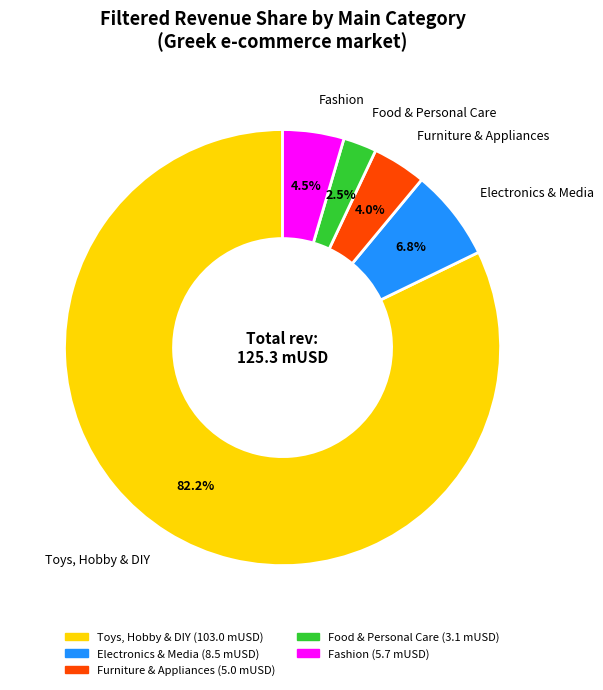

What percentage do Electronics & Media and Food & Personal Care together represent?

9.3%